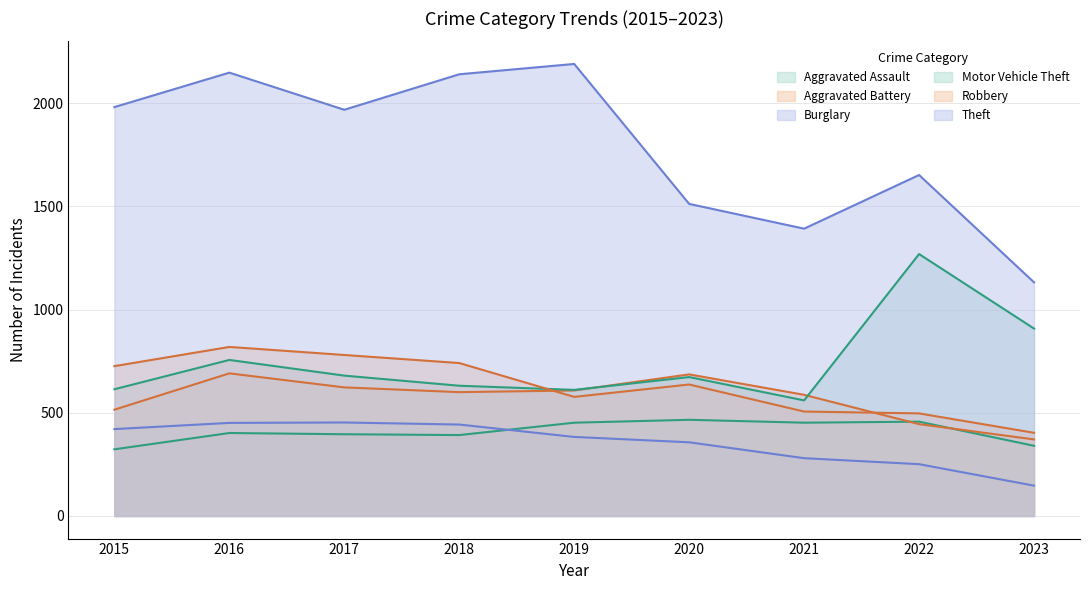

Which category has the lowest value in the Burglary series?

2023